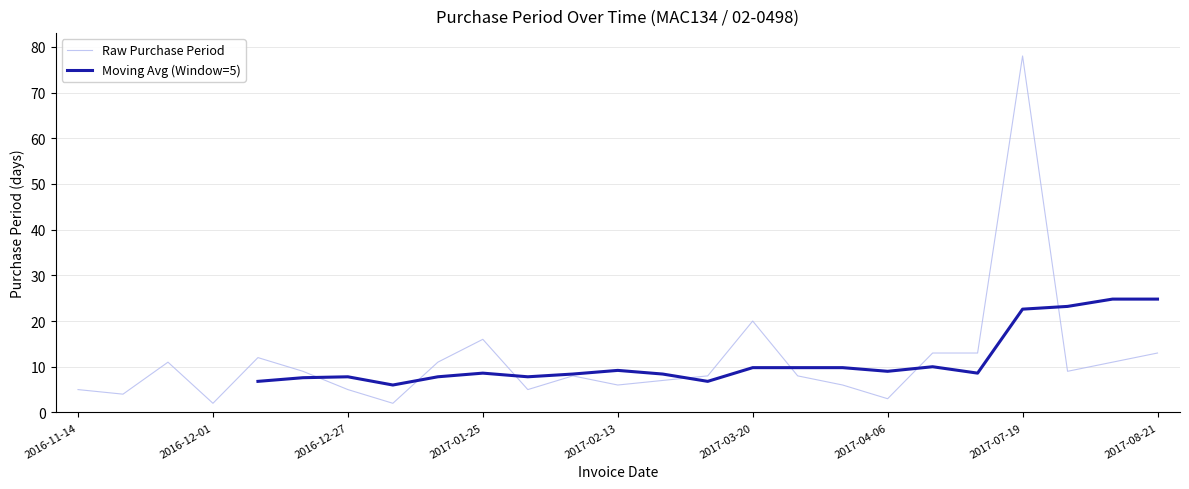

Rank the categories by value from lowest to highest.

2016-12-01, 2016-12-29, 2017-04-06, 2016-11-18, 2016-11-14, 2016-12-27, 2017-01-30, 2017-02-13, 2017-04-03, 2017-02-20, 2017-02-07, 2017-02-28, 2017-03-28, 2016-12-22, 2017-07-28, 2016-11-29, 2017-01-09, 2017-08-08, 2016-12-13, 2017-04-19, 2017-05-02, 2017-08-21, 2017-01-25, 2017-03-20, 2017-07-19